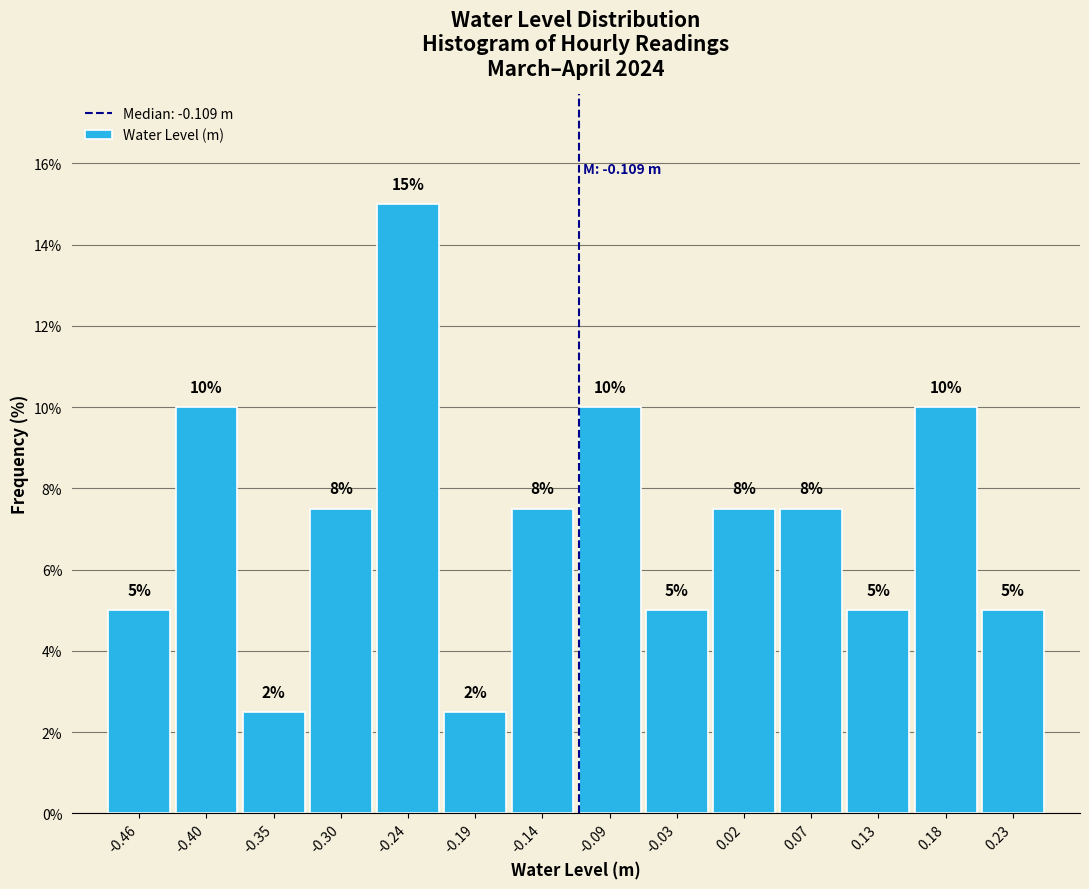

Which range on the x-axis has the tallest bar?

-0.27 to -0.22